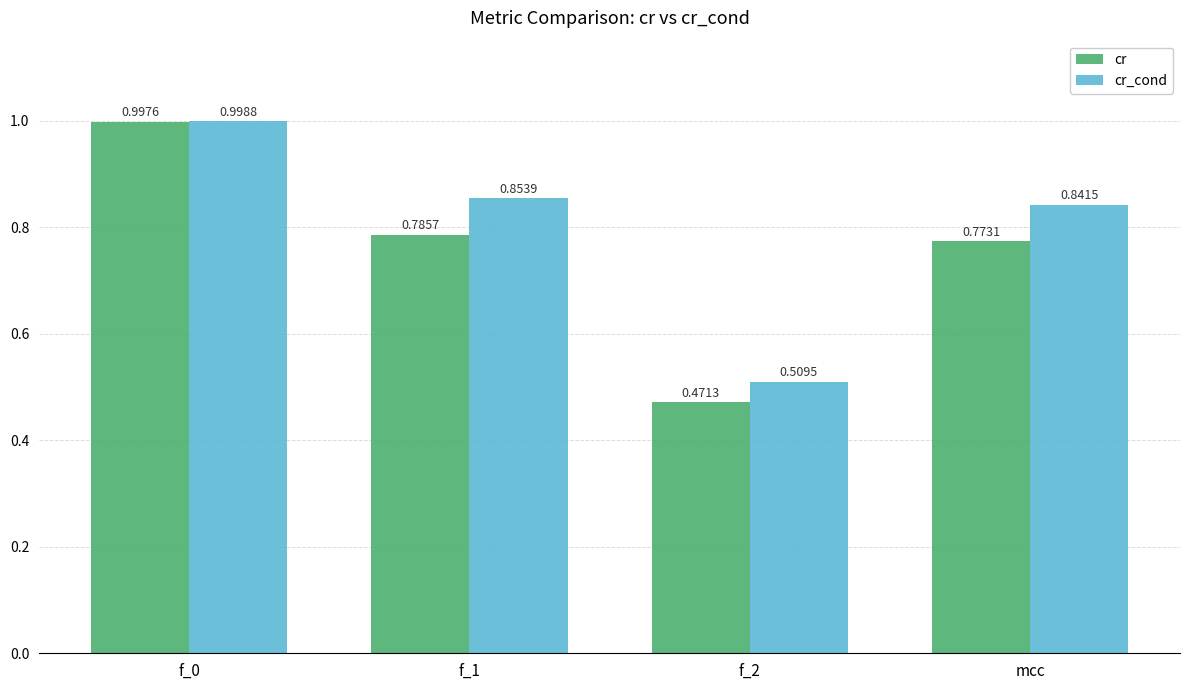

What is the difference between the cr_cond values at f_2 and mcc?

0.3